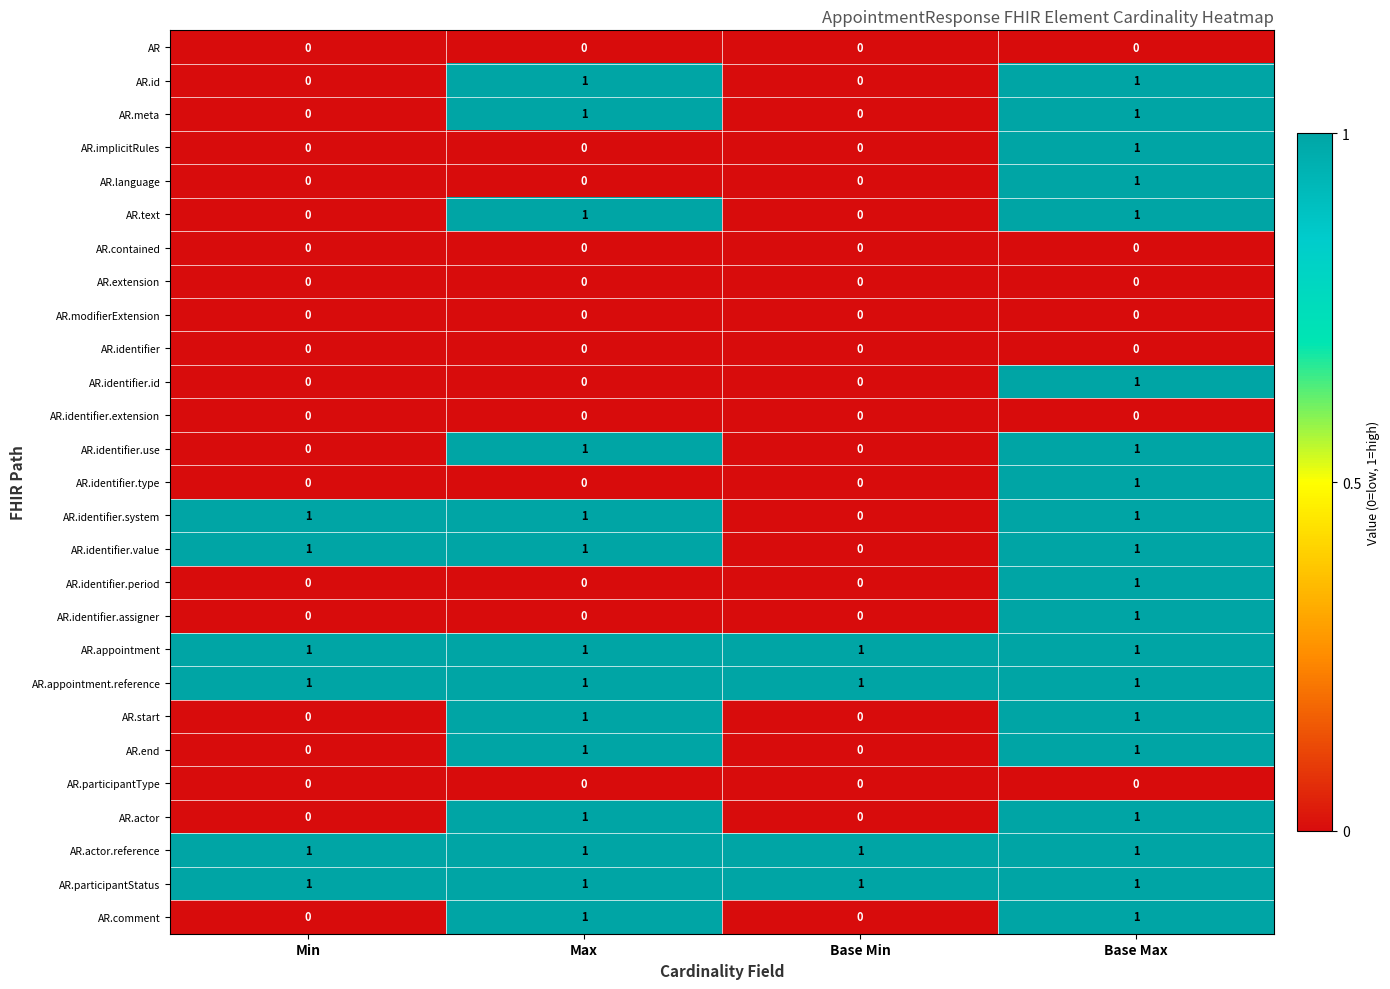

Which category has the highest value in the AR.identifier.assigner series?

Base Max